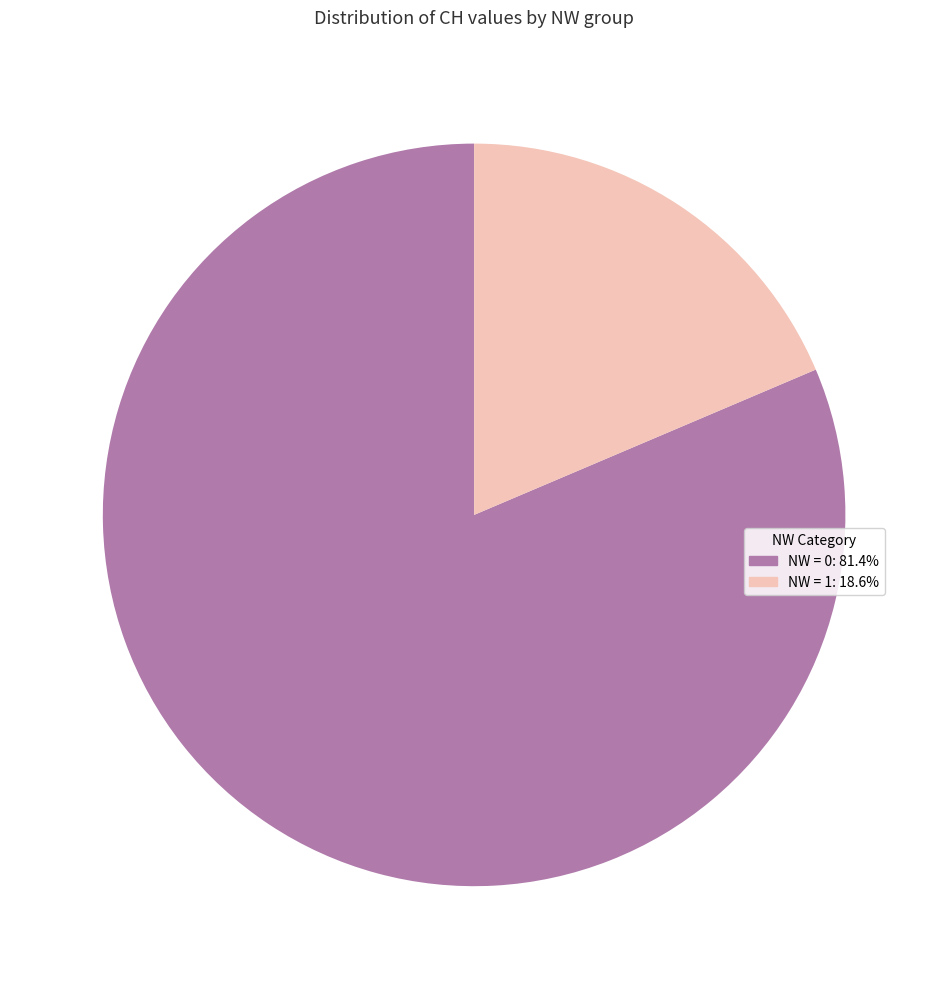

Is there a majority slice in this chart?

Yes